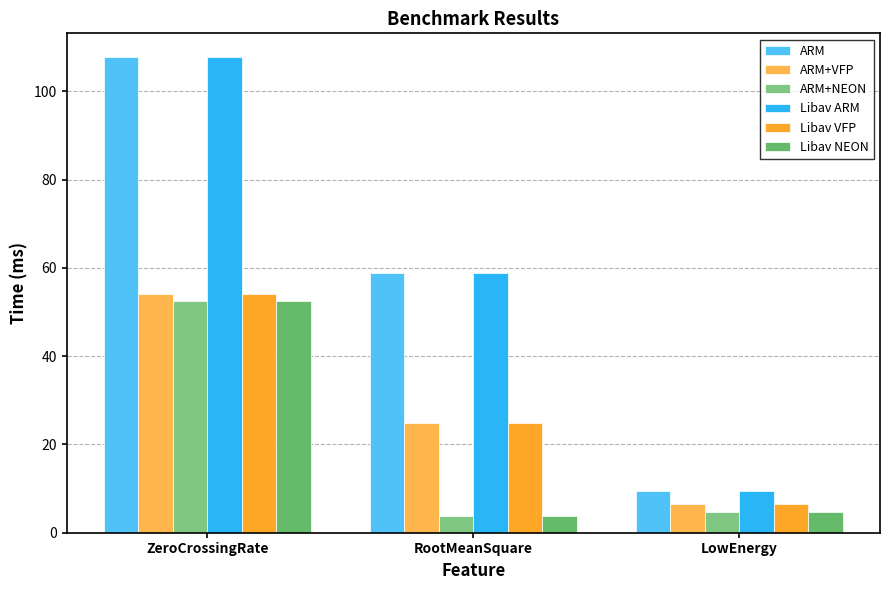

Between ZeroCrossingRate and LowEnergy, which series saw the biggest shift?

ARM